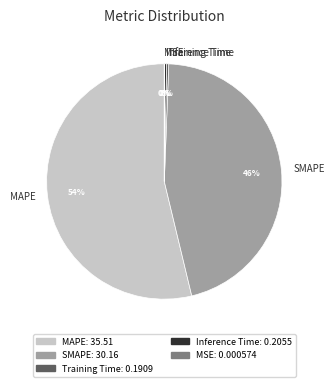

Which slice is the largest?

MAPE